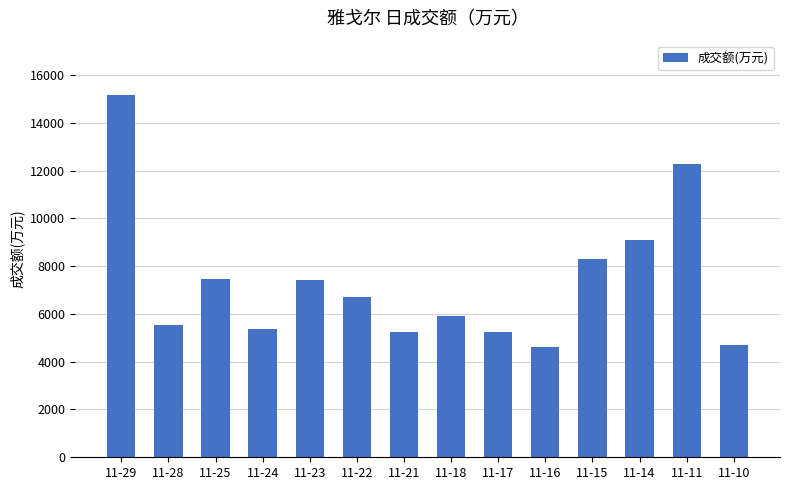

Which has a higher value, 11-22 or 11-17?

11-22